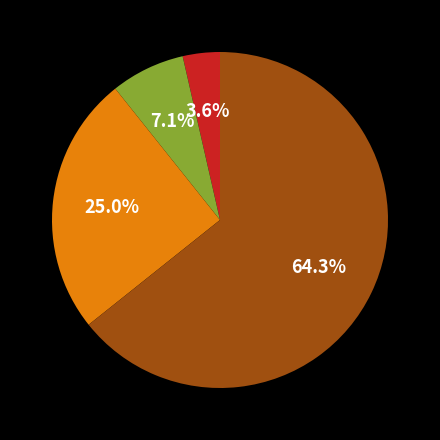

Is there any slice that represents more than half of the pie?

Yes